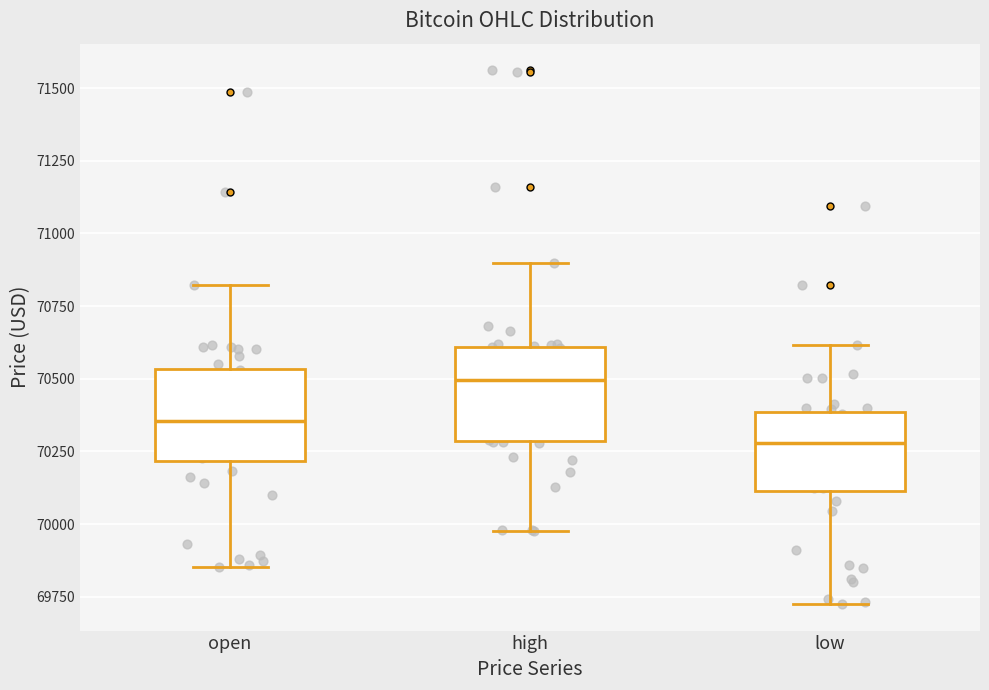

Which box has the highest median line?

high